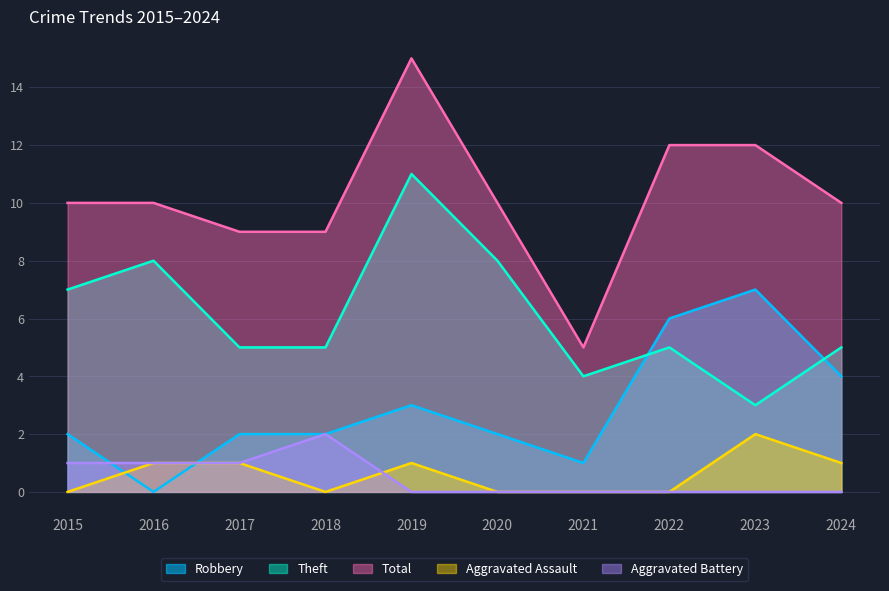

How many Total values are between 9 and 12?

8